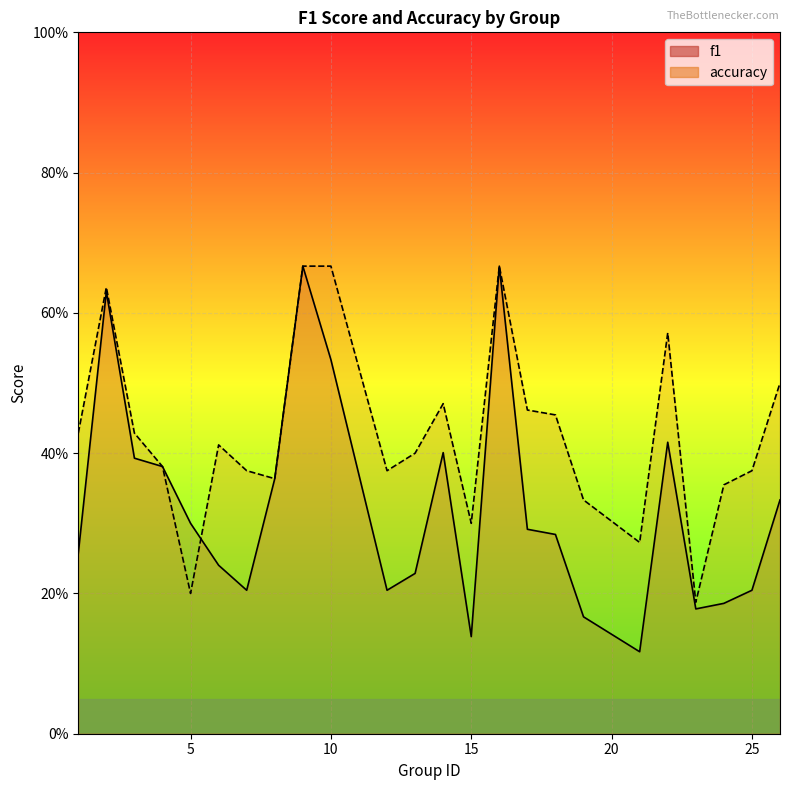

How many times do accuracy and f1 cross each other?

1